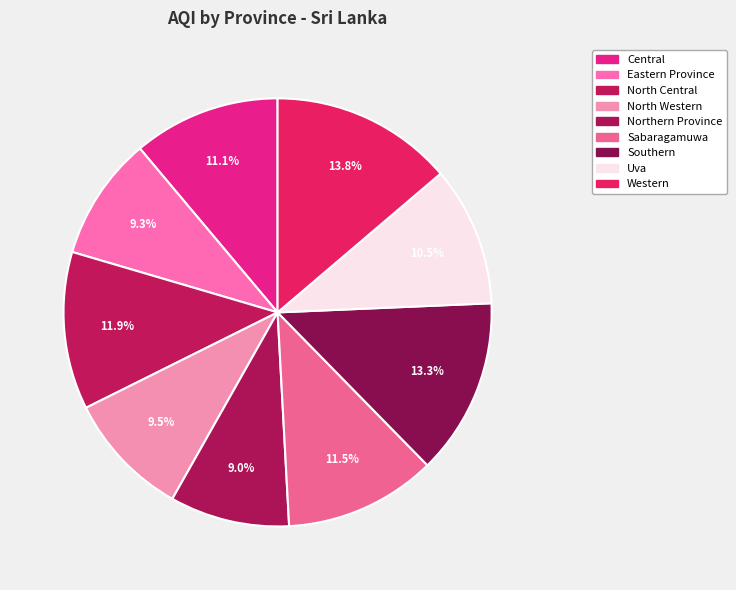

To the nearest percent, what is the combined percentage of Central and North Western?

21%